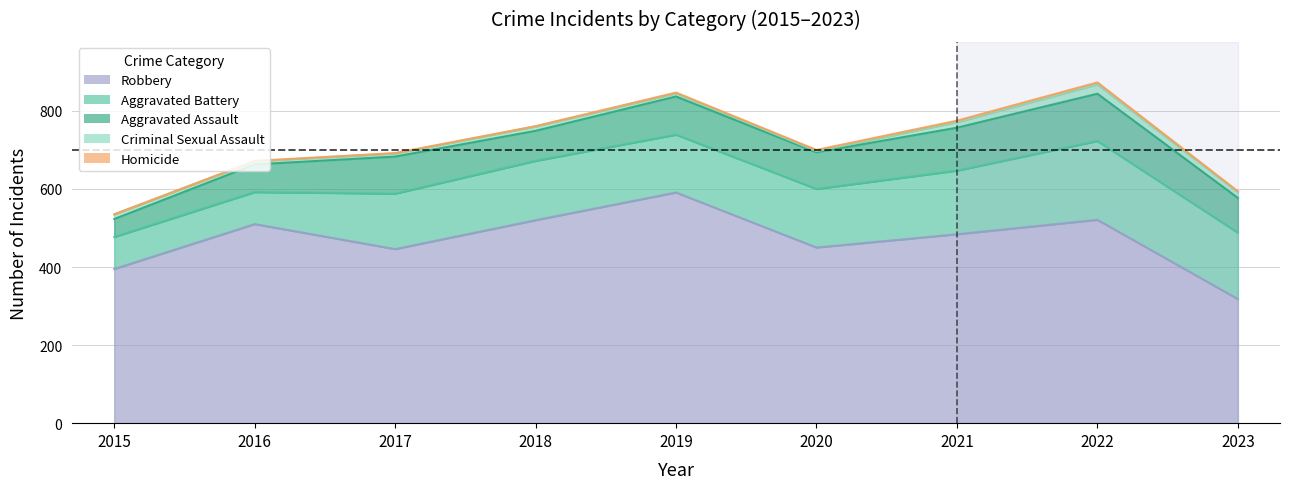

True or false: Homicide and Aggravated Battery cross at least once.

False